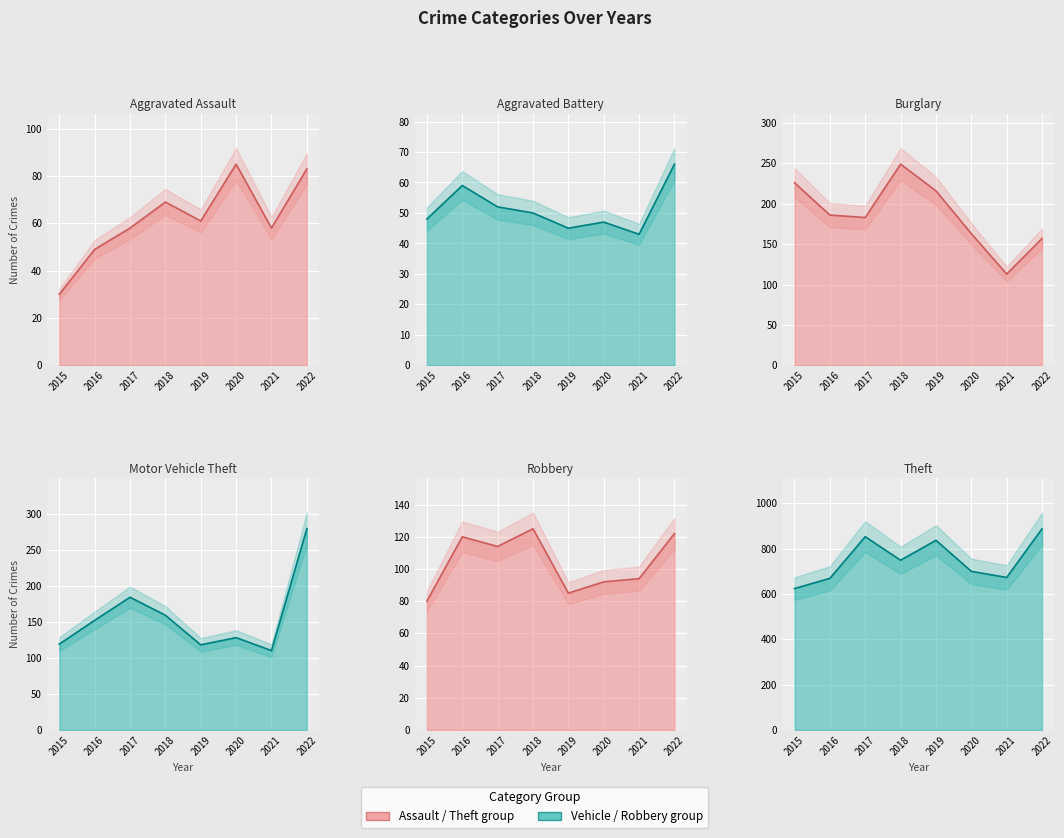

What is the lowest value of the Robbery series?

80